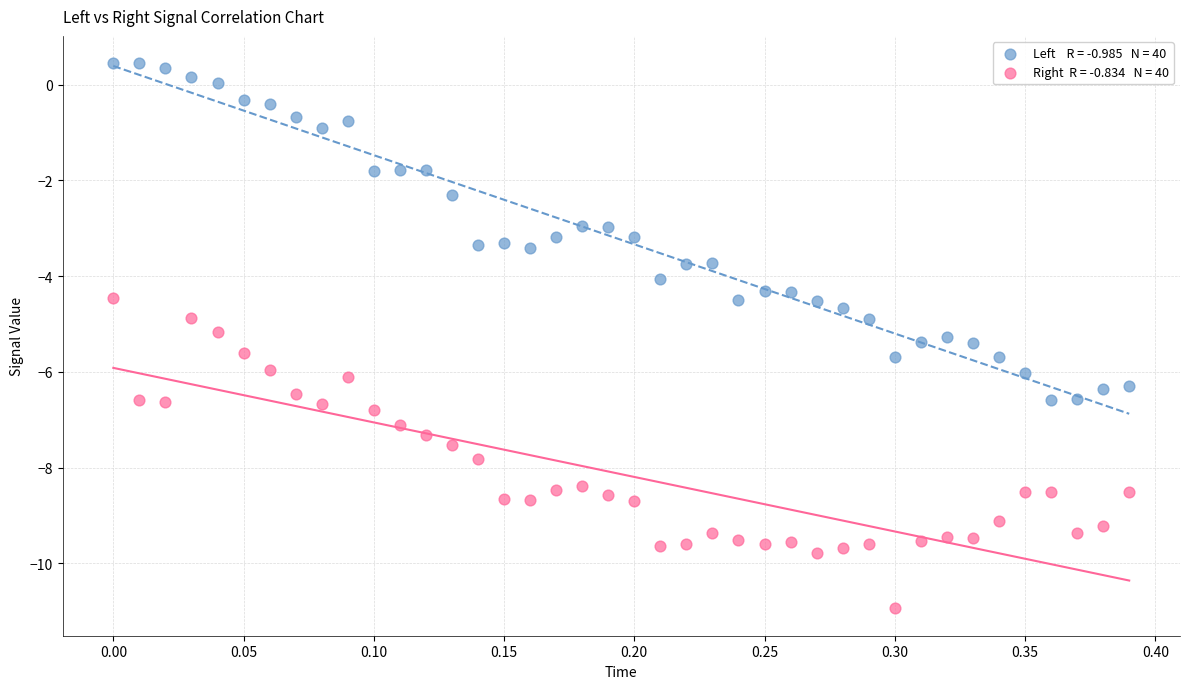

Across all data points, what is the range of X values (max minus min)?

0.4